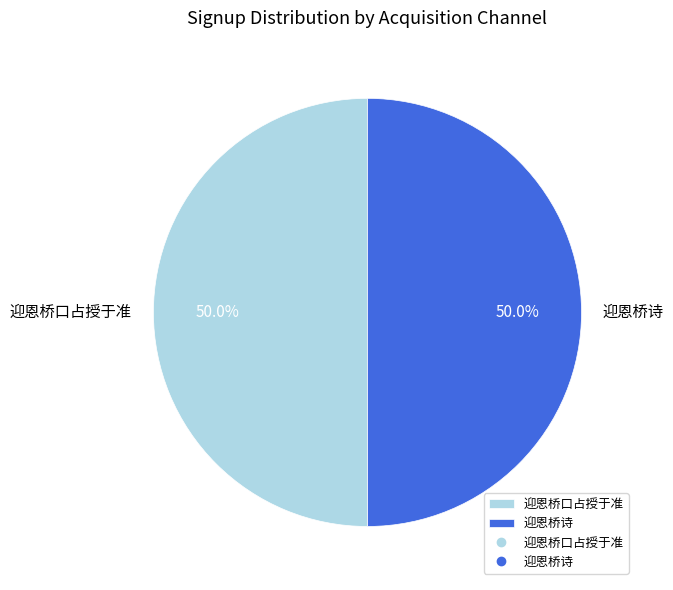

The 迎恩桥口占授于准 slice represents 63% of the pie. True or false?

False